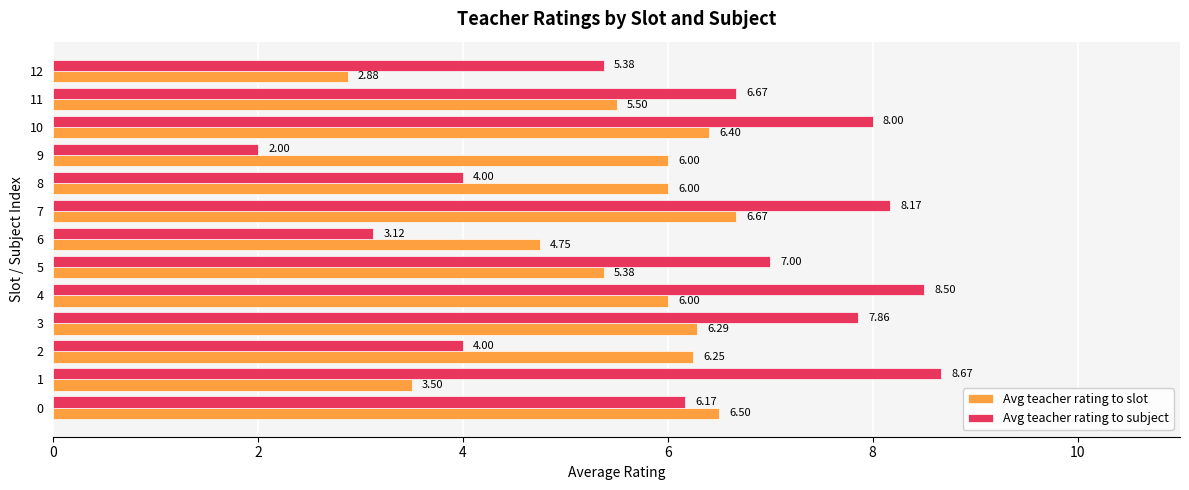

Which series has the largest range (max minus min)?

Avg teacher rating to subject